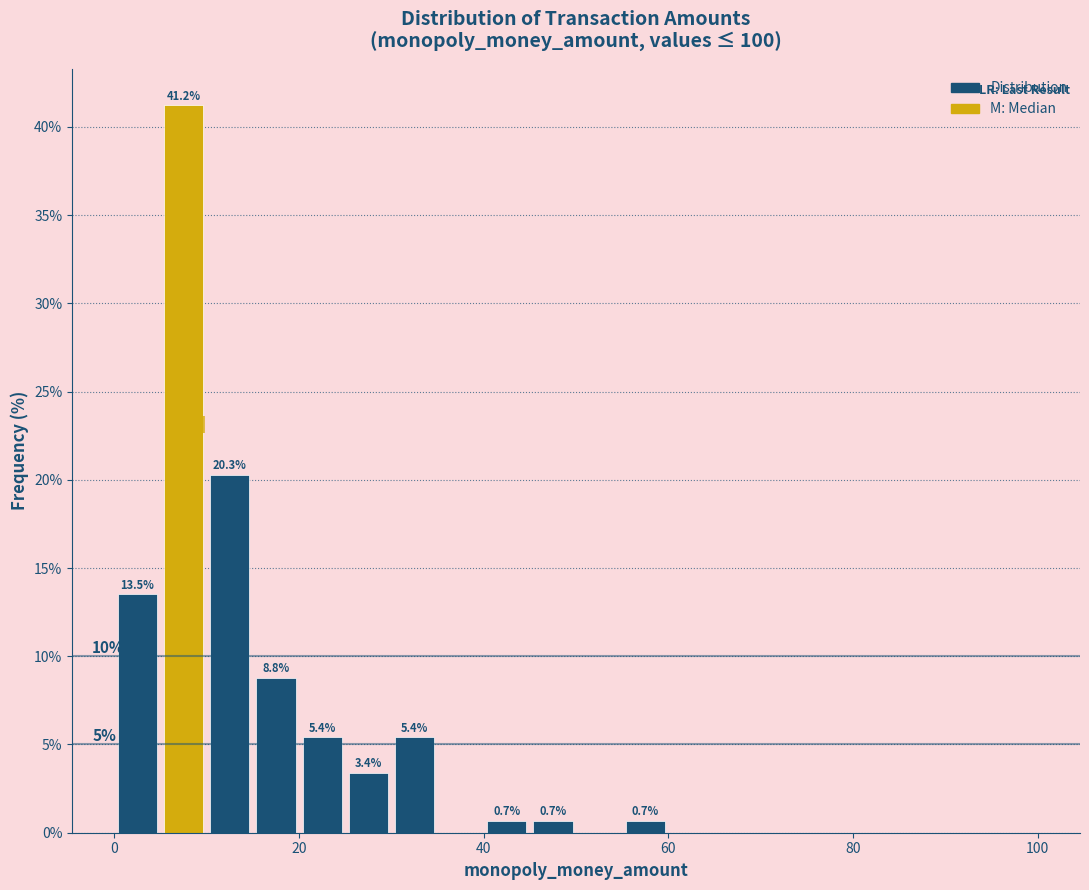

Around what value on the x-axis is the tallest bar? Give the approximate position of its centre, as read against the axis.

8